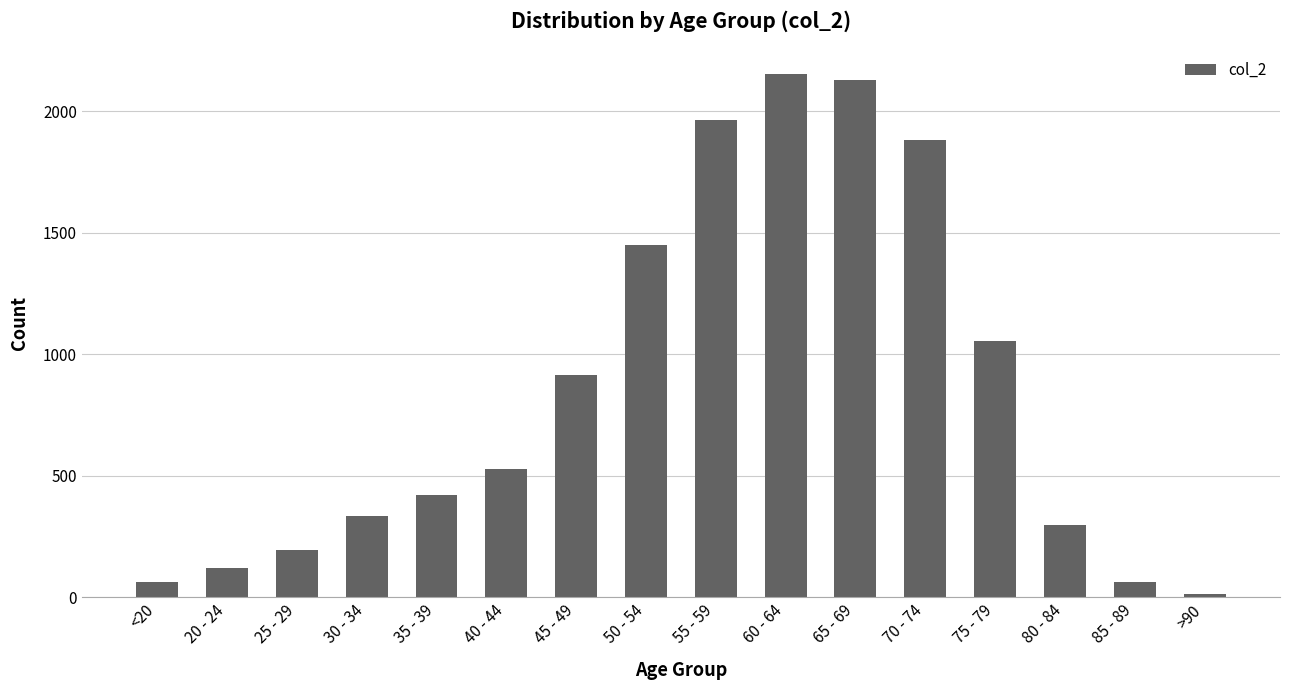

Between 25 - 29 and 70 - 74, which is larger?

70 - 74